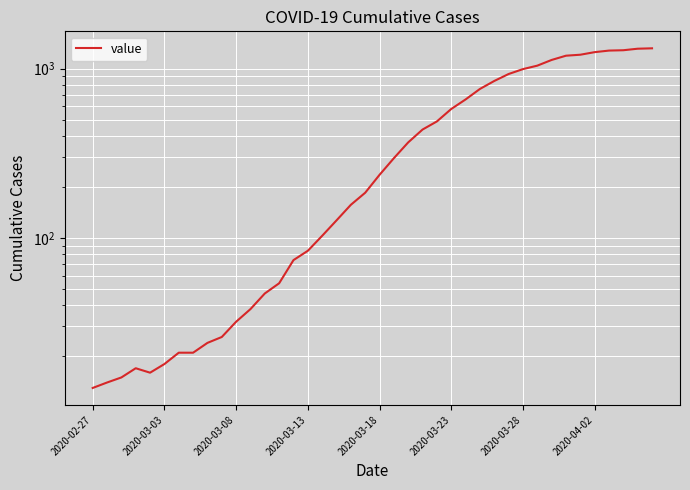

How many series are shown in this chart?

1